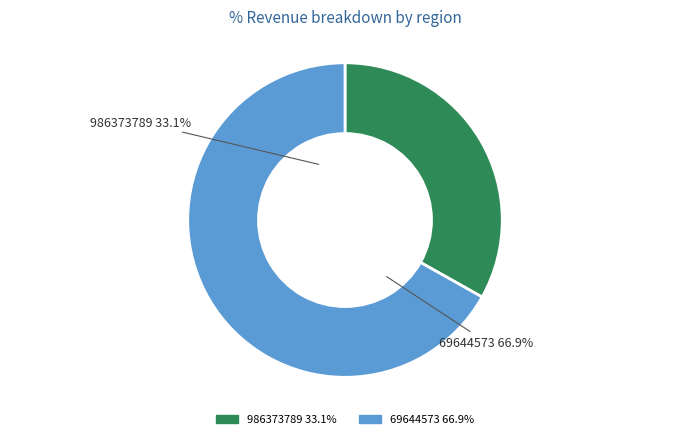

To the nearest percent, what portion does 69644573 represent?

67%